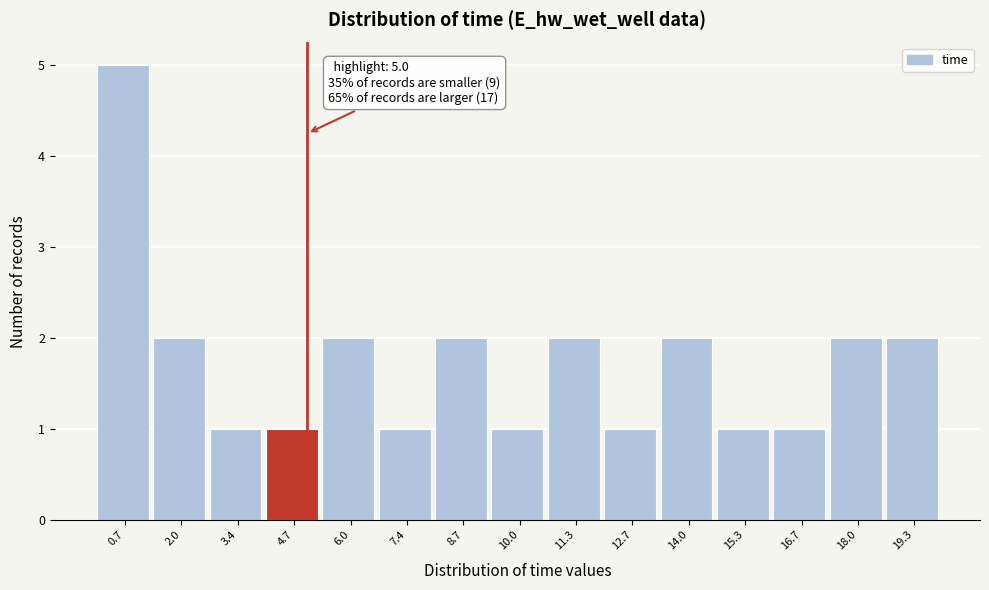

Which range on the x-axis has the tallest bar?

0.0 to 1.4